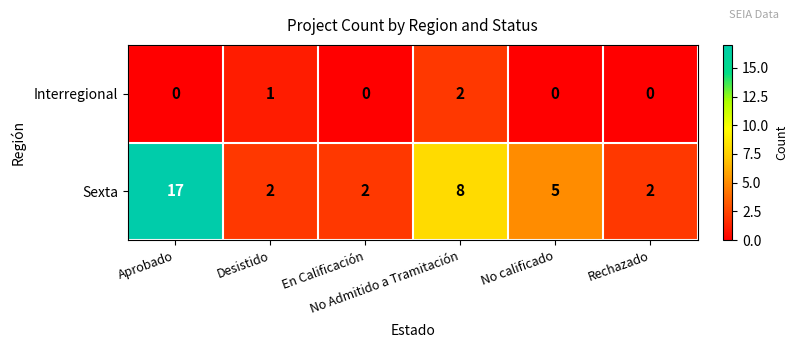

What is the difference between the highest and lowest values at No Admitido a Tramitación?

6